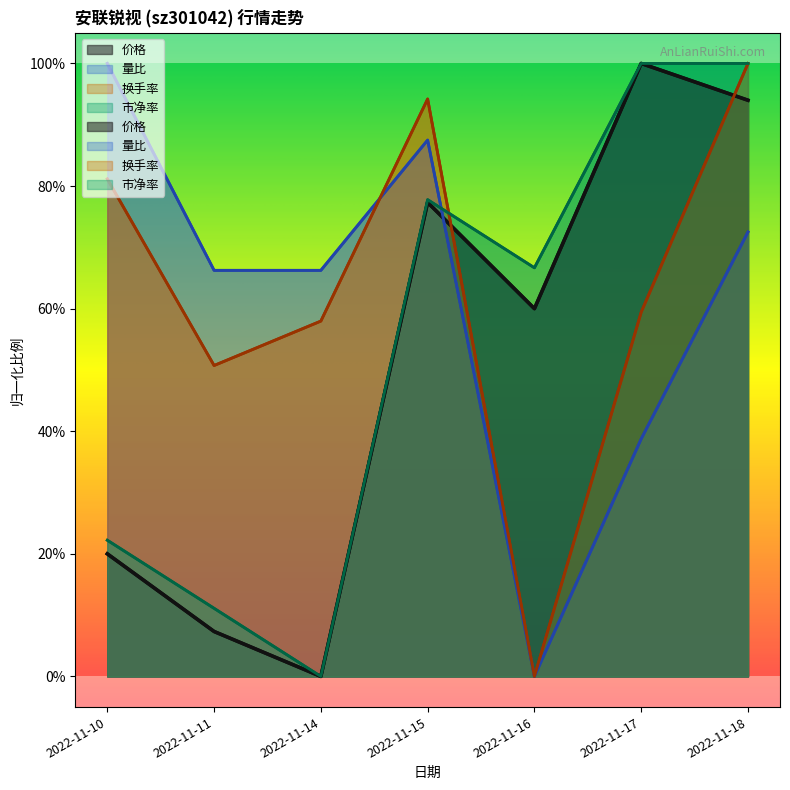

Read the 量比 value at 2022-11-11.

0.7